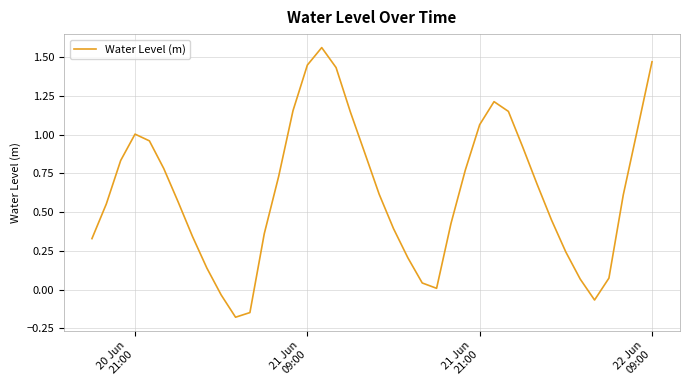

What is the difference between the maximum and minimum values?

1.7